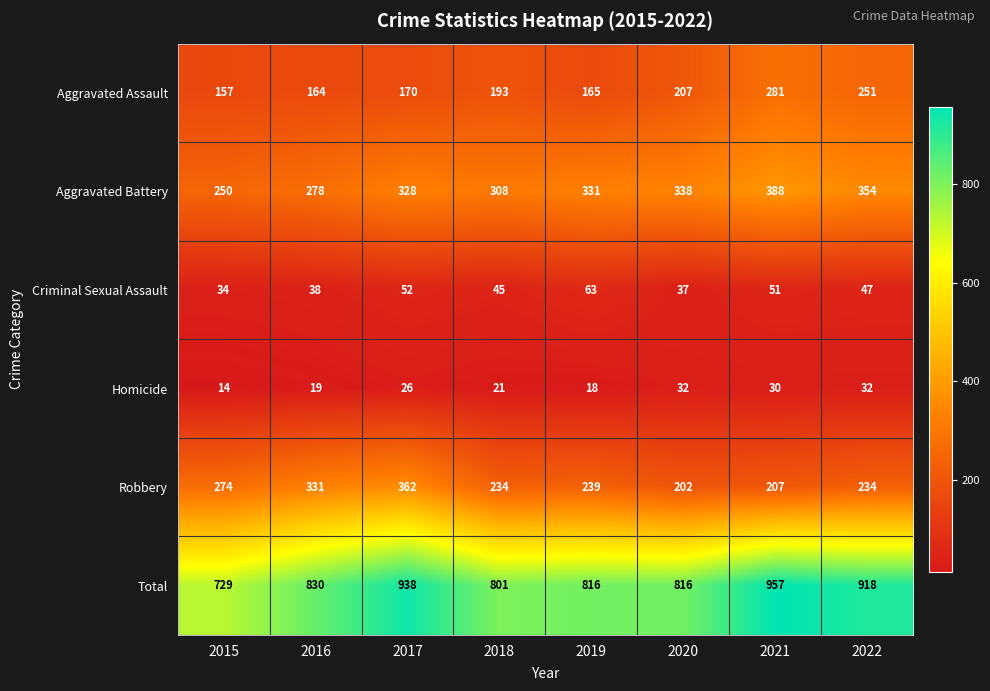

What is the sum of all Criminal Sexual Assault values?

367